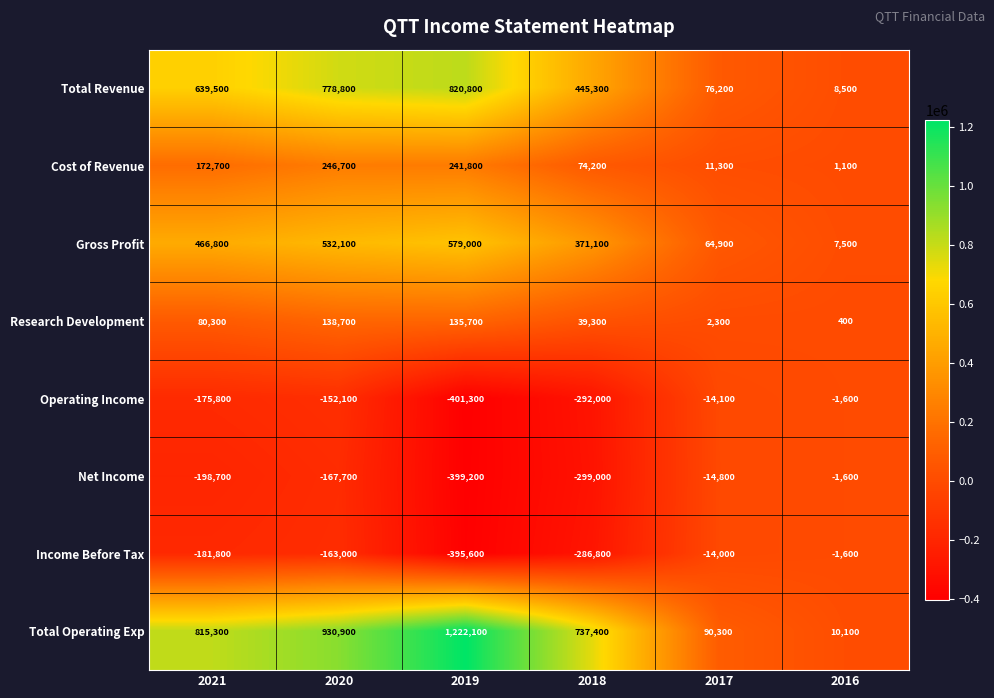

Count the number of data series in this chart.

8